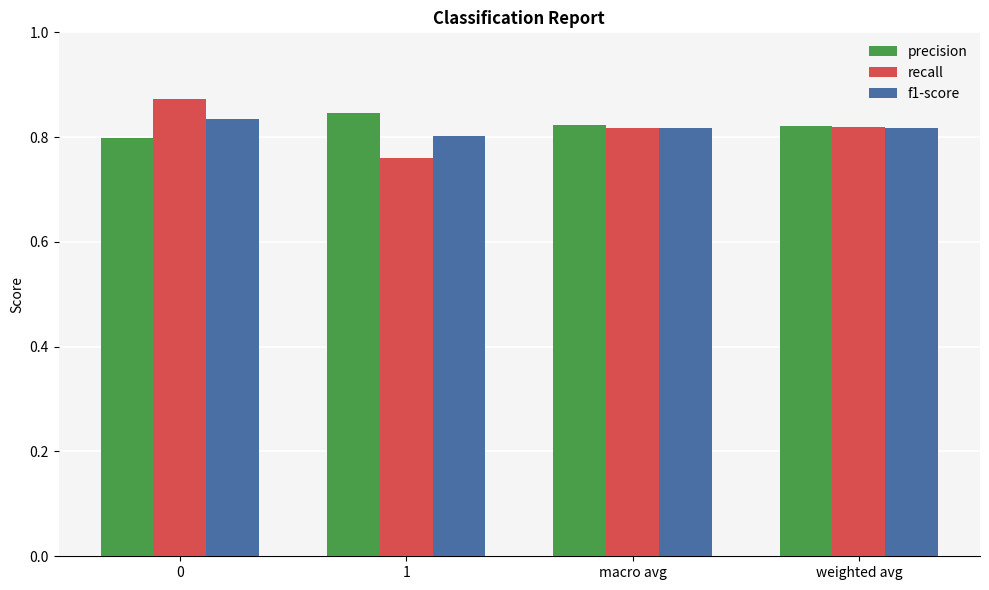

What is the total value across all series at weighted avg?

2.5